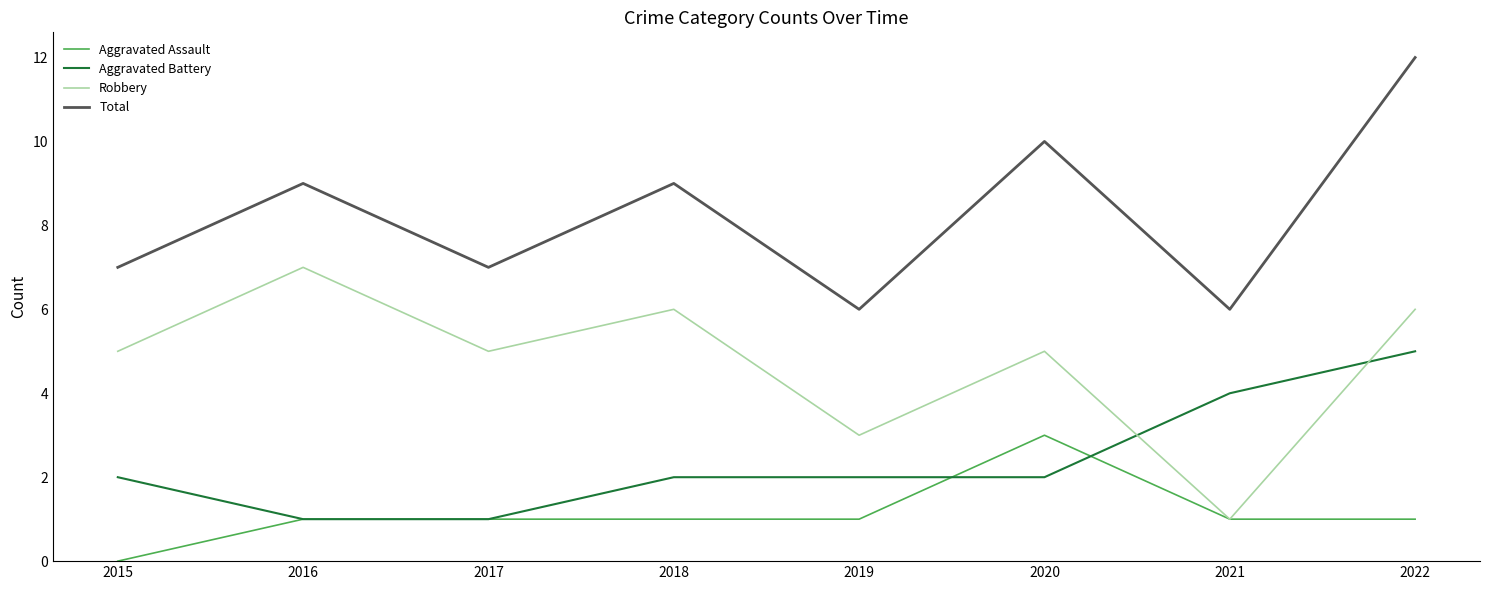

What is the sum of the Robbery values at 2015 and 2017?

10